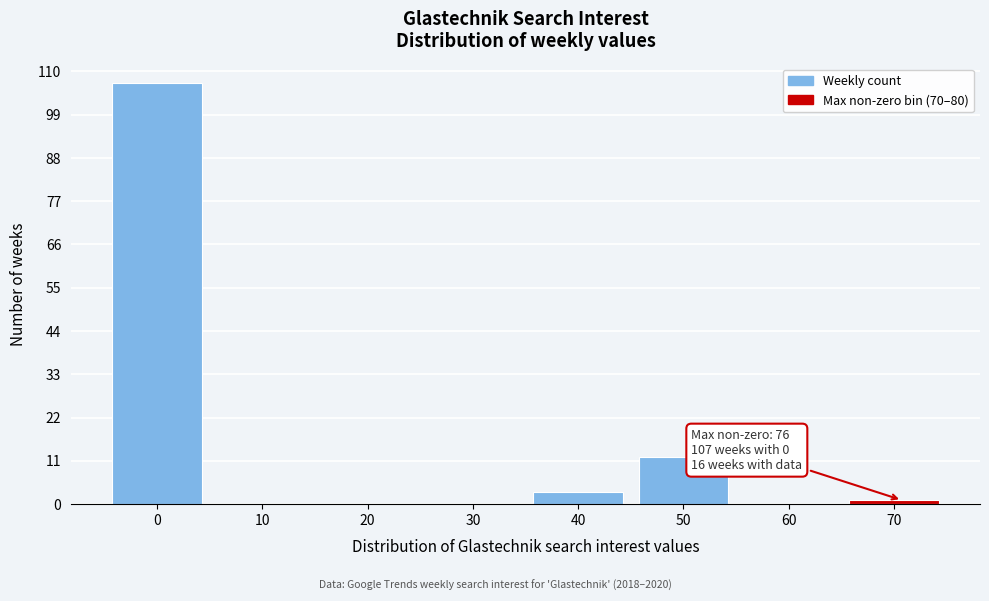

Reading left to right, list all the values displayed in this chart.

0=107	10=0	20=0	30=0	40=3	50=12	60=0	70=1